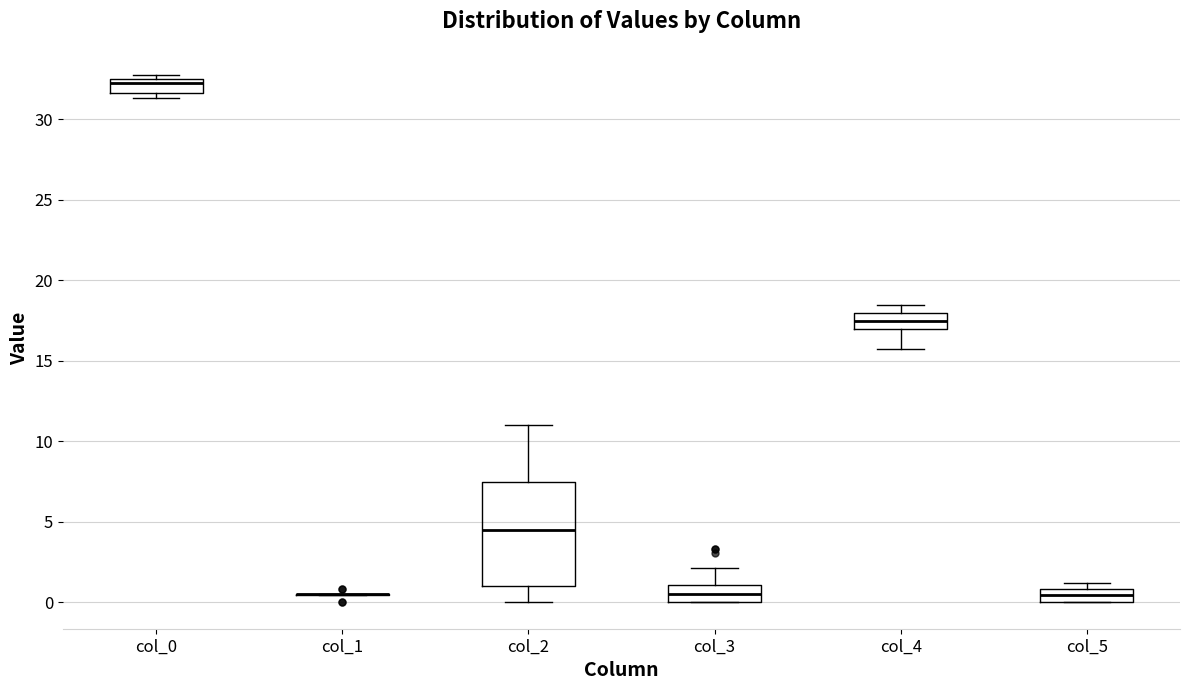

Where does the median line of the box for col_4 sit on the y-axis? The values are not printed on the chart, so give them approximately, as read against the axis.

17.5